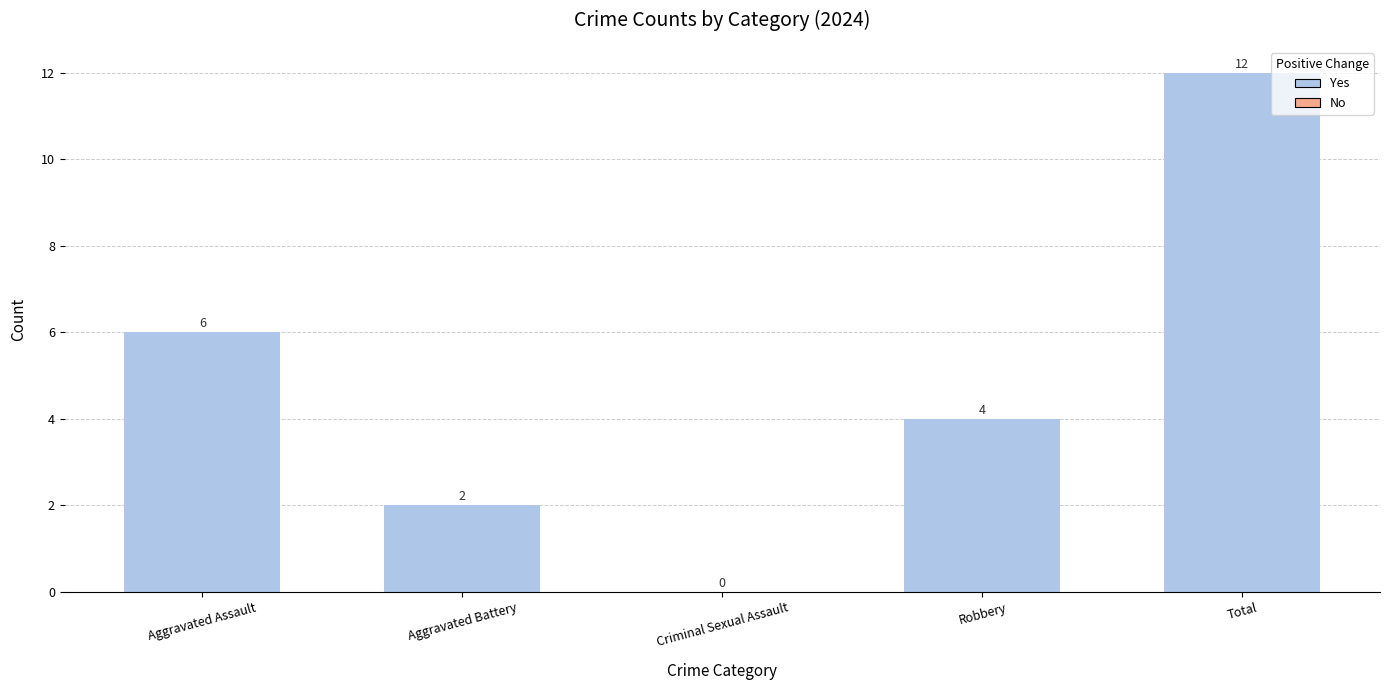

Reading right to left, transcribe all the data shown in this chart.

12	4	0	2	6